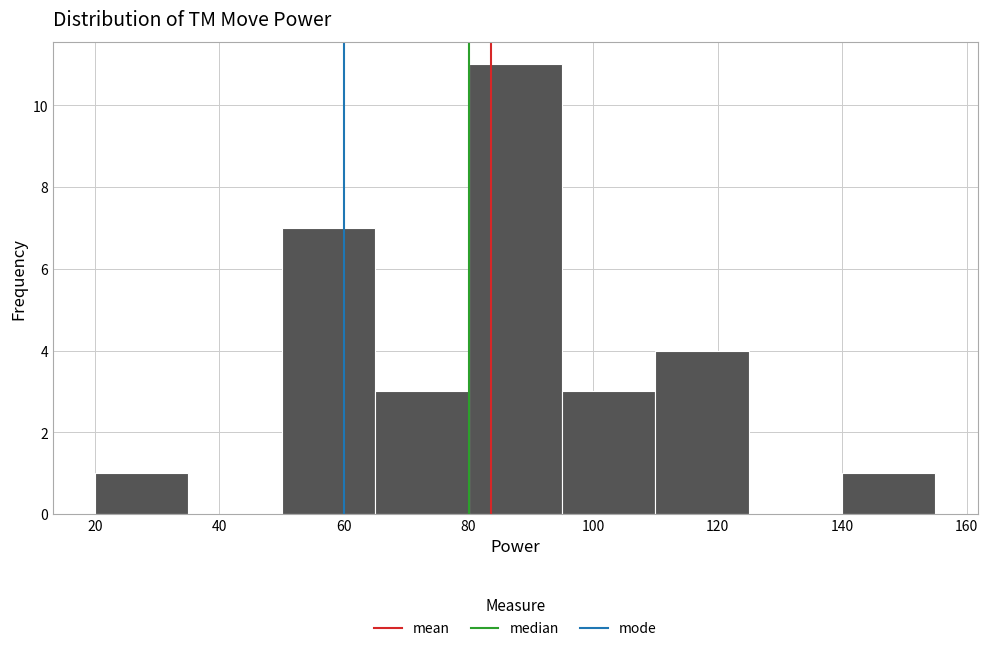

How tall is the bar that spans 140 to 155 on the x-axis? Neither the bar edges nor the heights are printed on the chart, so give them approximately, as read against the axes.

1